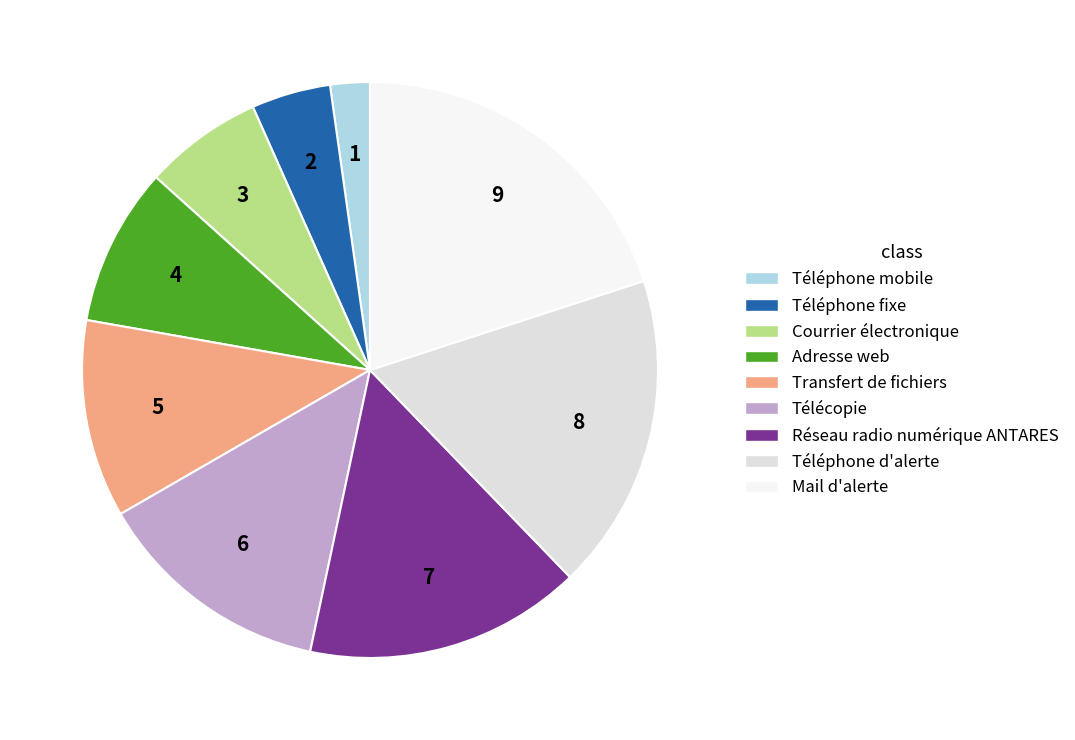

What is the change in value from Téléphone mobile to Transfert de fichiers?

+4